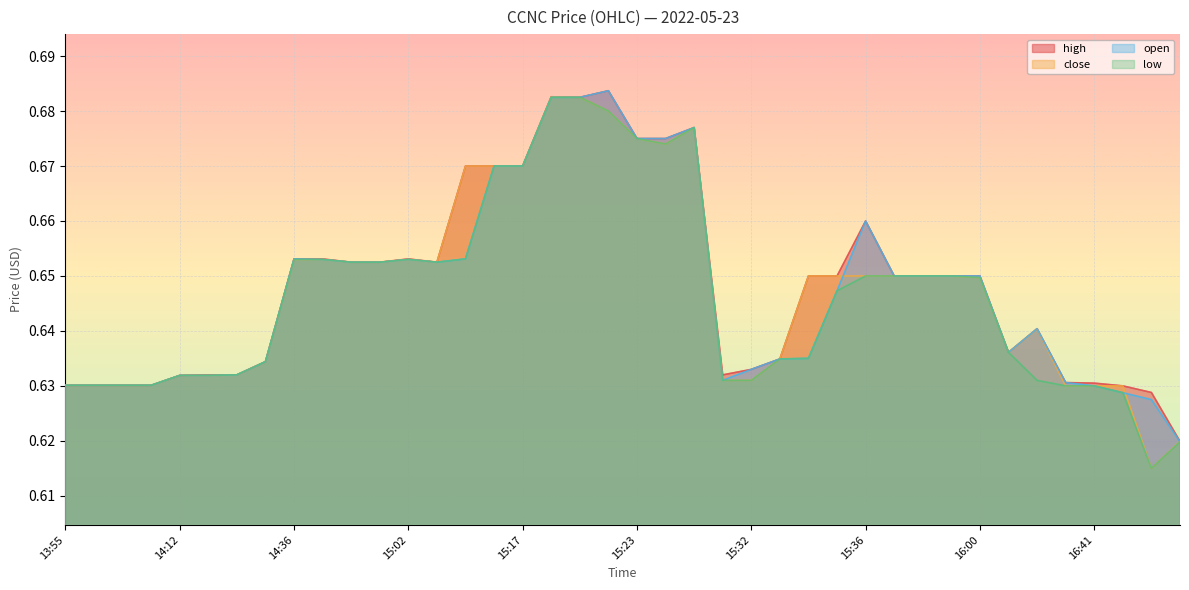

Reading left to right, extract all data points from this chart.

high: 13:55=0.6	14:00=0.6	14:01=0.6	14:02=0.6	14:12=0.6	14:17=0.6	14:33=0.6	14:35=0.6	14:36=0.7	14:37=0.7	14:45=0.7	14:50=0.7	15:02=0.7	15:13=0.7	15:15=0.7	15:16=0.7	15:17=0.7	15:18=0.7	15:19=0.7	15:20=0.7	15:23=0.7	15:25=0.7	15:27=0.7	15:31=0.6	15:32=0.6	15:33=0.6	15:34=0.7	15:35=0.7	15:36=0.7	15:40=0.7	15:45=0.7	15:50=0.7	16:00=0.7	16:36=0.6	16:38=0.6	16:40=0.6	16:41=0.6	16:42=0.6	16:43=0.6	16:44=0.6
close: 13:55=0.6	14:00=0.6	14:01=0.6	14:02=0.6	14:12=0.6	14:17=0.6	14:33=0.6	14:35=0.6	14:36=0.7	14:37=0.7	14:45=0.7	14:50=0.7	15:02=0.7	15:13=0.7	15:15=0.7	15:16=0.7	15:17=0.7	15:18=0.7	15:19=0.7	15:20=0.7	15:23=0.7	15:25=0.7	15:27=0.7	15:31=0.6	15:32=0.6	15:33=0.6	15:34=0.7	15:35=0.7	15:36=0.7	15:40=0.7	15:45=0.7	15:50=0.7	16:00=0.6	16:36=0.6	16:38=0.6	16:40=0.6	16:41=0.6	16:42=0.6	16:43=0.6	16:44=0.6
open: 13:55=0.6	14:00=0.6	14:01=0.6	14:02=0.6	14:12=0.6	14:17=0.6	14:33=0.6	14:35=0.6	14:36=0.7	14:37=0.7	14:45=0.7	14:50=0.7	15:02=0.7	15:13=0.7	15:15=0.7	15:16=0.7	15:17=0.7	15:18=0.7	15:19=0.7	15:20=0.7	15:23=0.7	15:25=0.7	15:27=0.7	15:31=0.6	15:32=0.6	15:33=0.6	15:34=0.6	15:35=0.6	15:36=0.7	15:40=0.7	15:45=0.7	15:50=0.7	16:00=0.7	16:36=0.6	16:38=0.6	16:40=0.6	16:41=0.6	16:42=0.6	16:43=0.6	16:44=0.6
low: 13:55=0.6	14:00=0.6	14:01=0.6	14:02=0.6	14:12=0.6	14:17=0.6	14:33=0.6	14:35=0.6	14:36=0.7	14:37=0.7	14:45=0.7	14:50=0.7	15:02=0.7	15:13=0.7	15:15=0.7	15:16=0.7	15:17=0.7	15:18=0.7	15:19=0.7	15:20=0.7	15:23=0.7	15:25=0.7	15:27=0.7	15:31=0.6	15:32=0.6	15:33=0.6	15:34=0.6	15:35=0.6	15:36=0.7	15:40=0.7	15:45=0.7	15:50=0.7	16:00=0.6	16:36=0.6	16:38=0.6	16:40=0.6	16:41=0.6	16:42=0.6	16:43=0.6	16:44=0.6